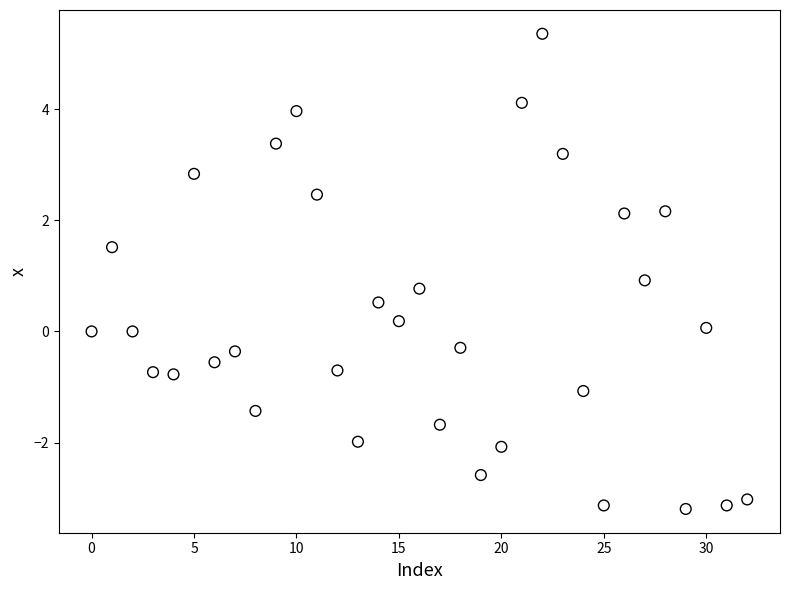

What is the range of Y values (max minus min)?

8.6